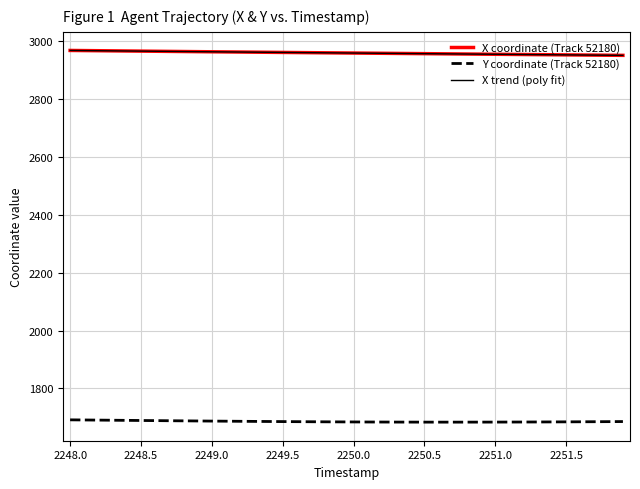

True or false: Y coordinate (Track 52180) and X coordinate (Track 52180) intersect in this chart.

False